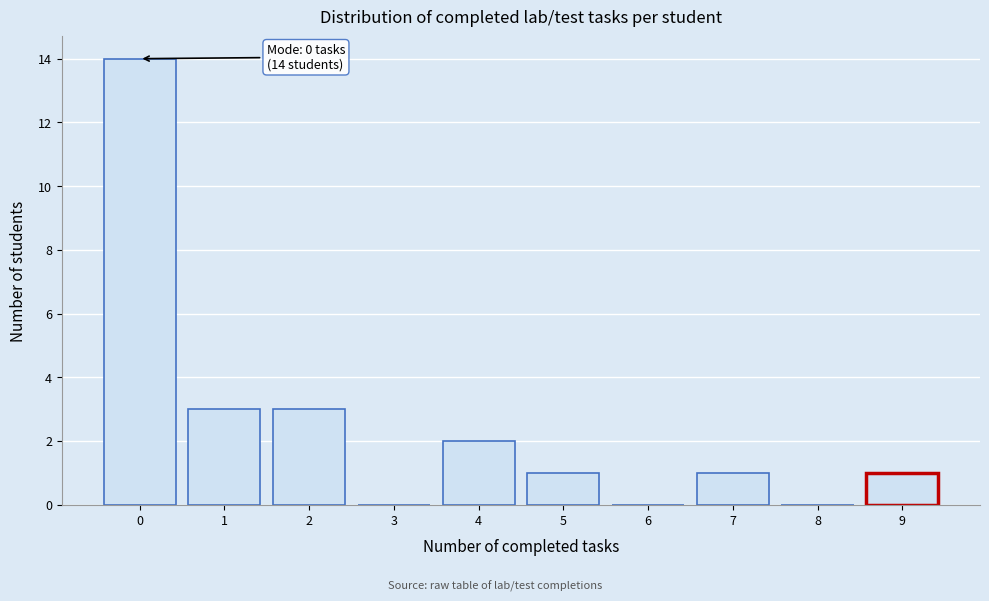

Reading left to right, transcribe all the data shown in this chart.

0=14	1=3	2=3	3=0	4=2	5=1	6=0	7=1	8=0	9=1